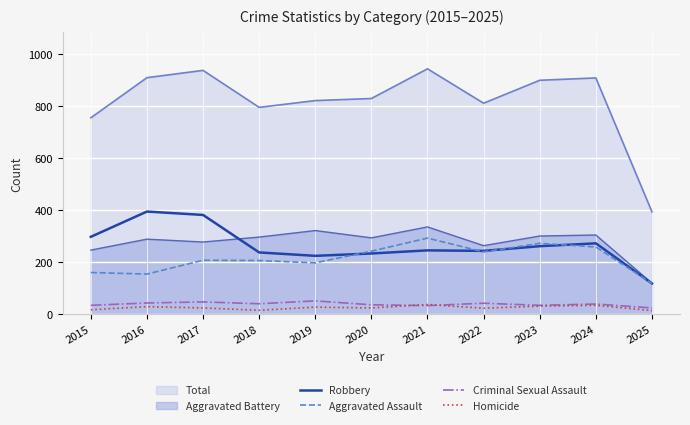

At which label does Aggravated Assault first exceed 207?

2020